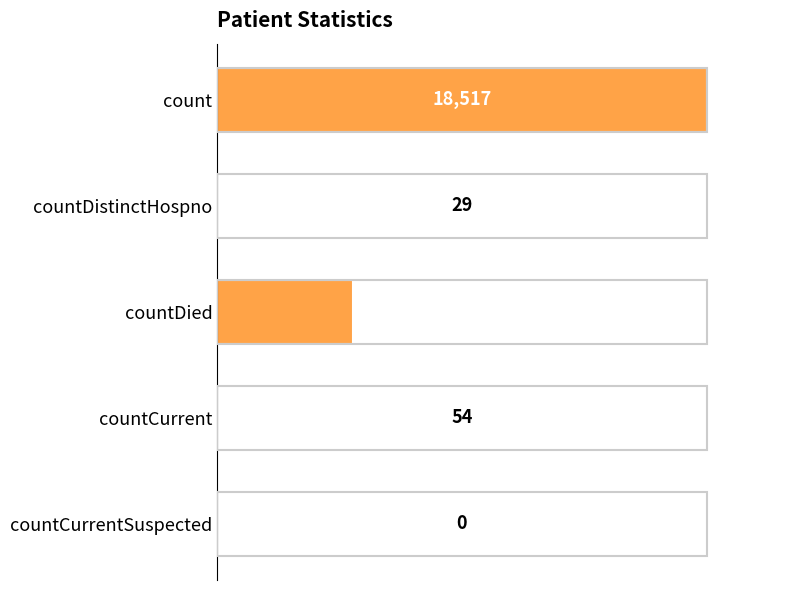

Between countCurrent and count, which is larger?

count